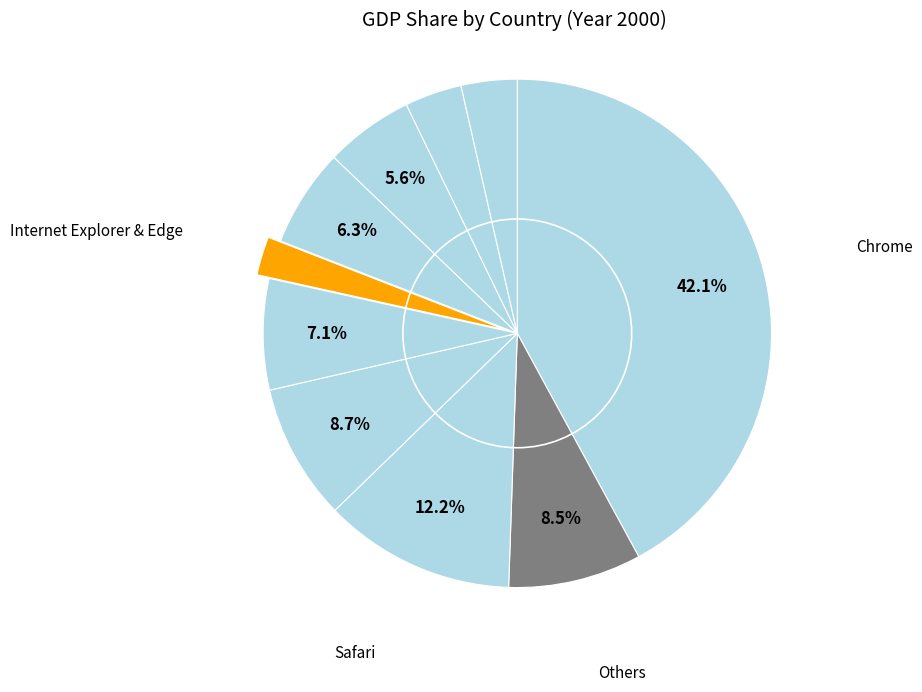

How many slices are in this pie chart?

10